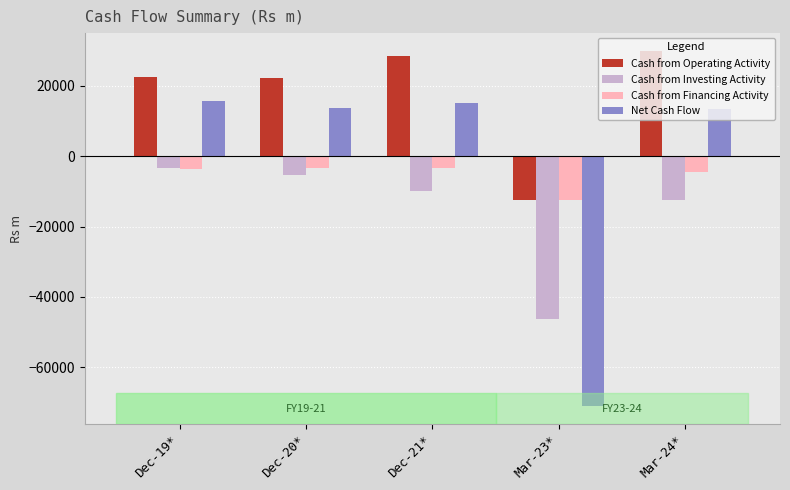

What is the minimum value for Cash from Investing Activity?

-46373.0